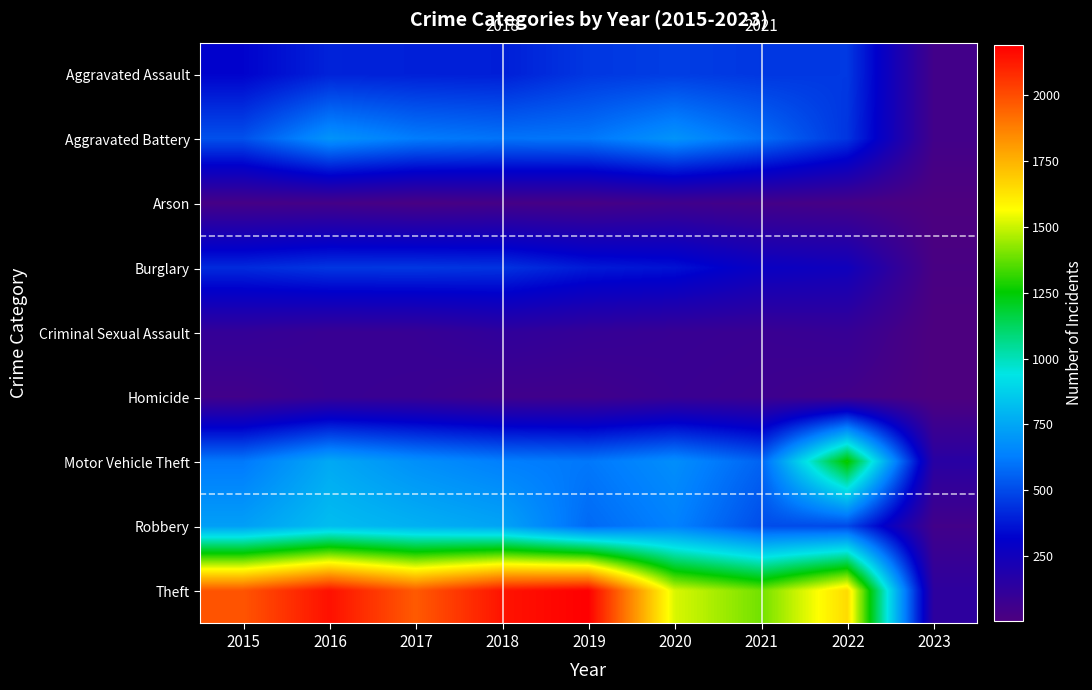

Rank the series by their maximum value, from highest to lowest.

Theft, Motor Vehicle Theft, Robbery, Aggravated Battery, Aggravated Assault, Burglary, Criminal Sexual Assault, Homicide, Arson